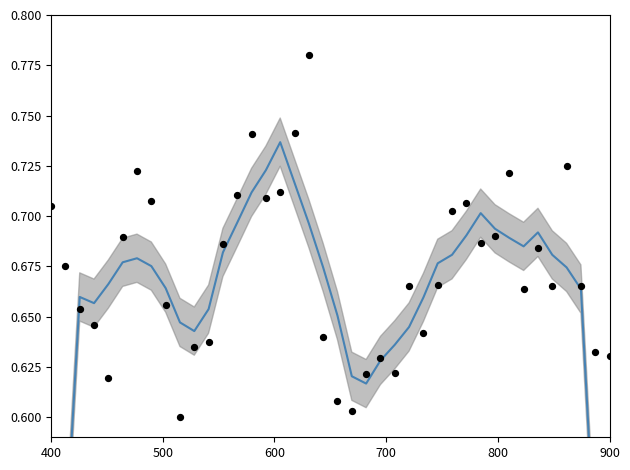

Which series has the largest Y range (max minus min)?

pe (smooth)